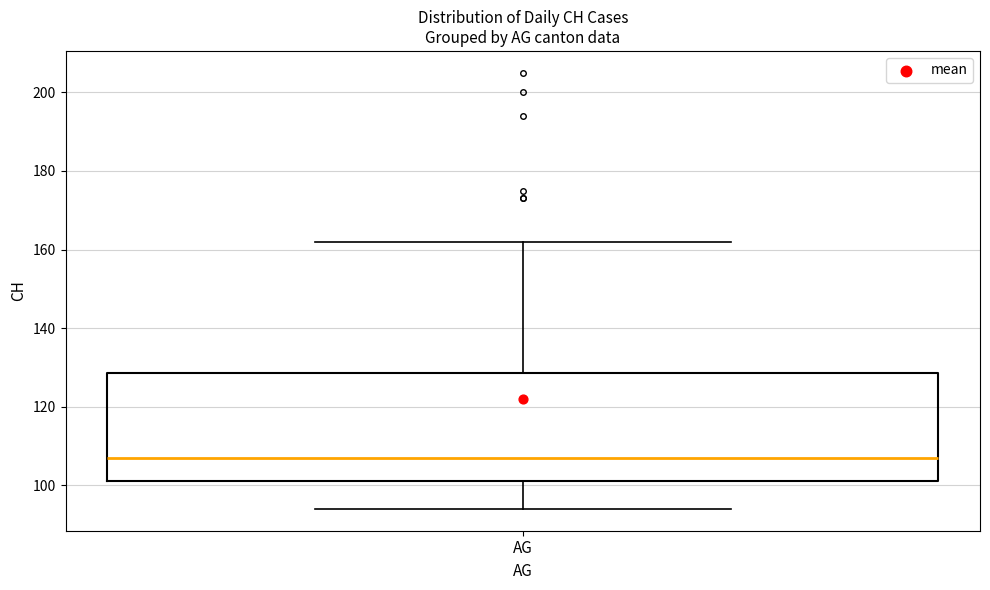

Where does the median line of the box for AG sit on the y-axis? The values are not printed on the chart, so give them approximately, as read against the axis.

108